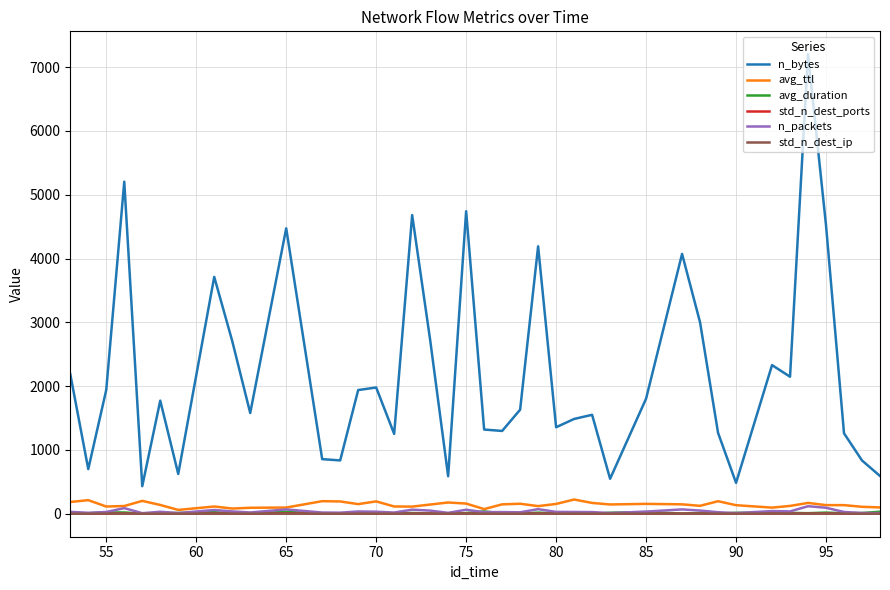

Which series has the largest total across all categories?

n_bytes